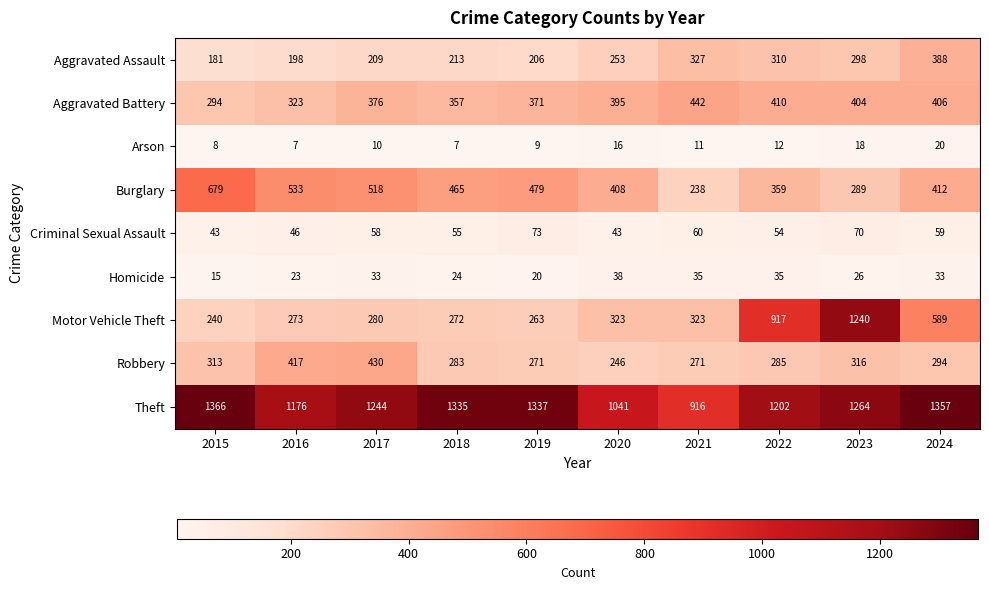

Rank the series by their maximum value, from highest to lowest.

Theft, Motor Vehicle Theft, Burglary, Aggravated Battery, Robbery, Aggravated Assault, Criminal Sexual Assault, Homicide, Arson